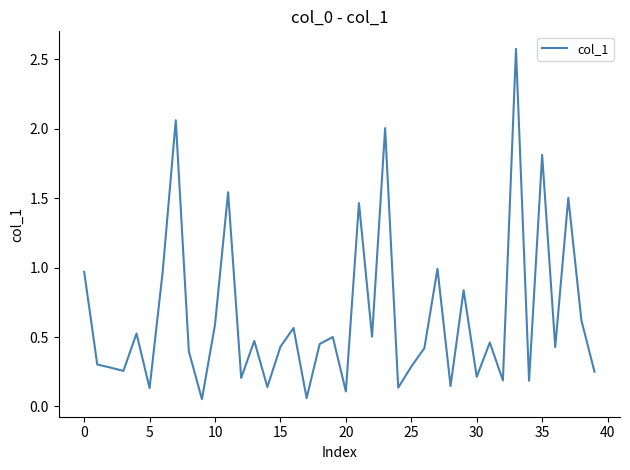

How many categories are shown in the chart?

40